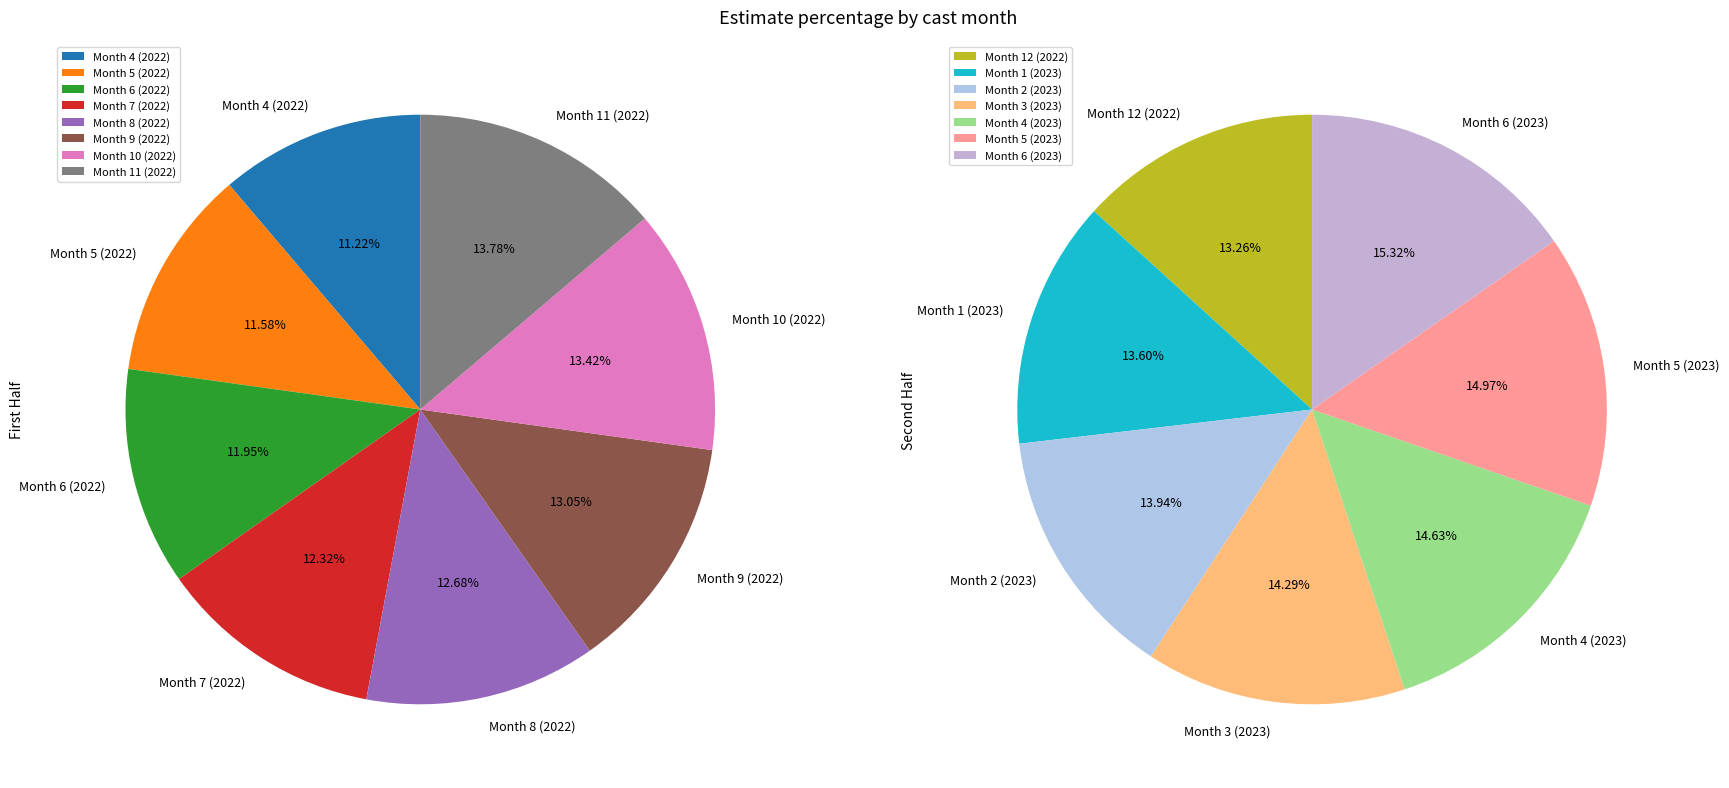

Which category has the biggest portion of the pie?

Month 6 (2023)